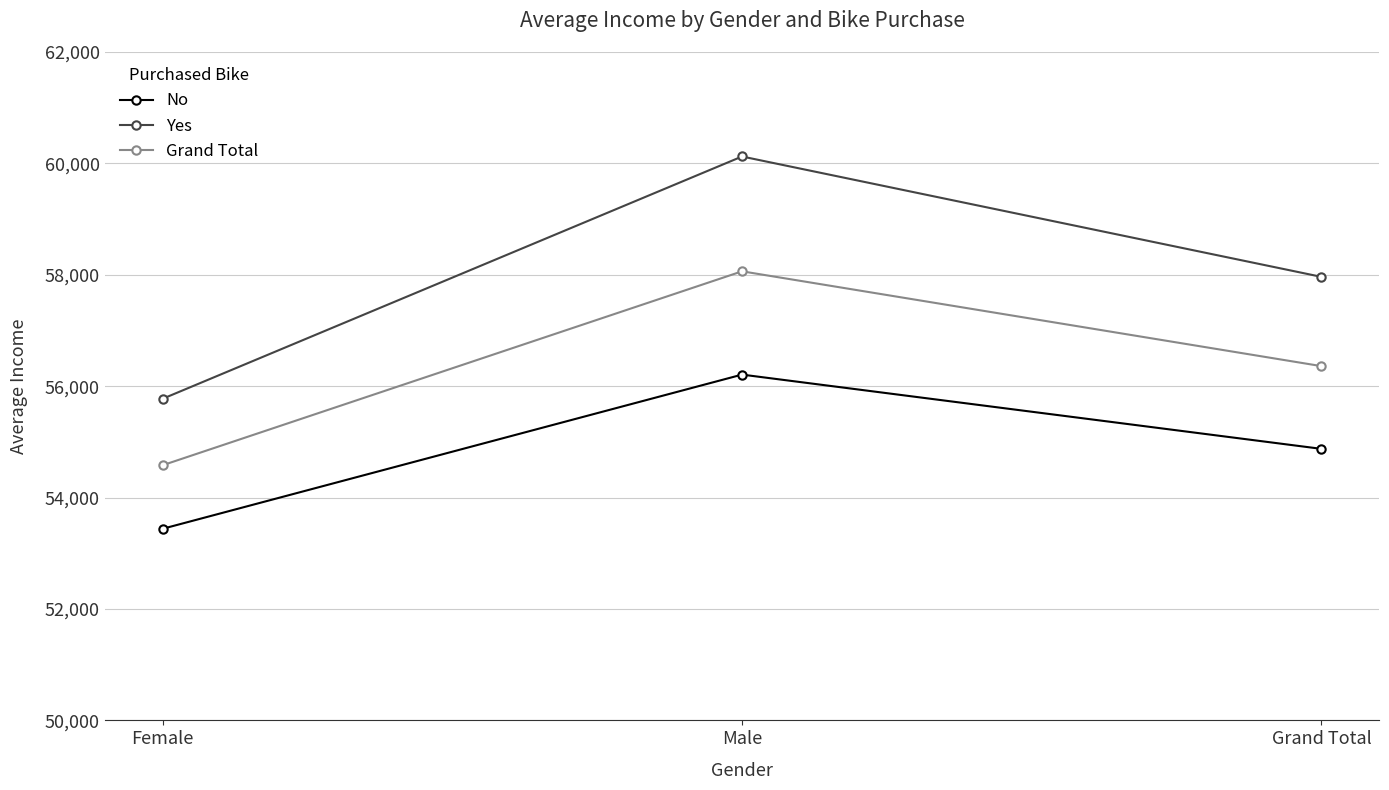

Which series has the largest total across all categories?

Yes